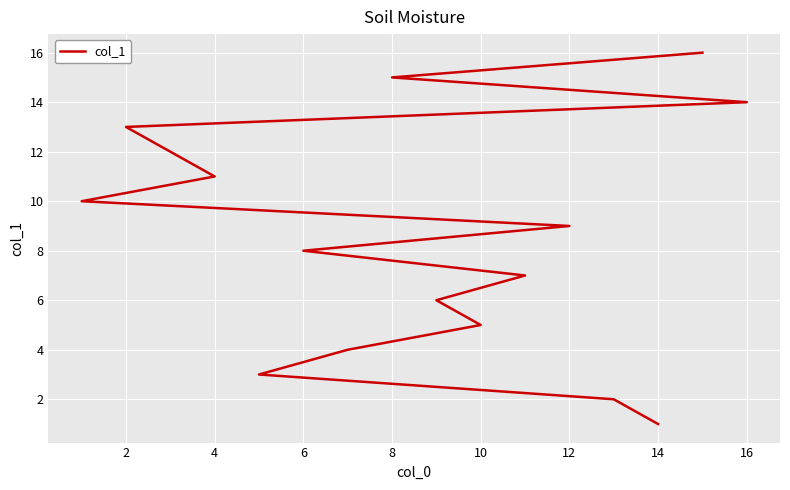

Reading left to right, what are all the values shown in this chart?

1	2	3	4	5	6	7	8	9	10	11	12	13	14	15	16